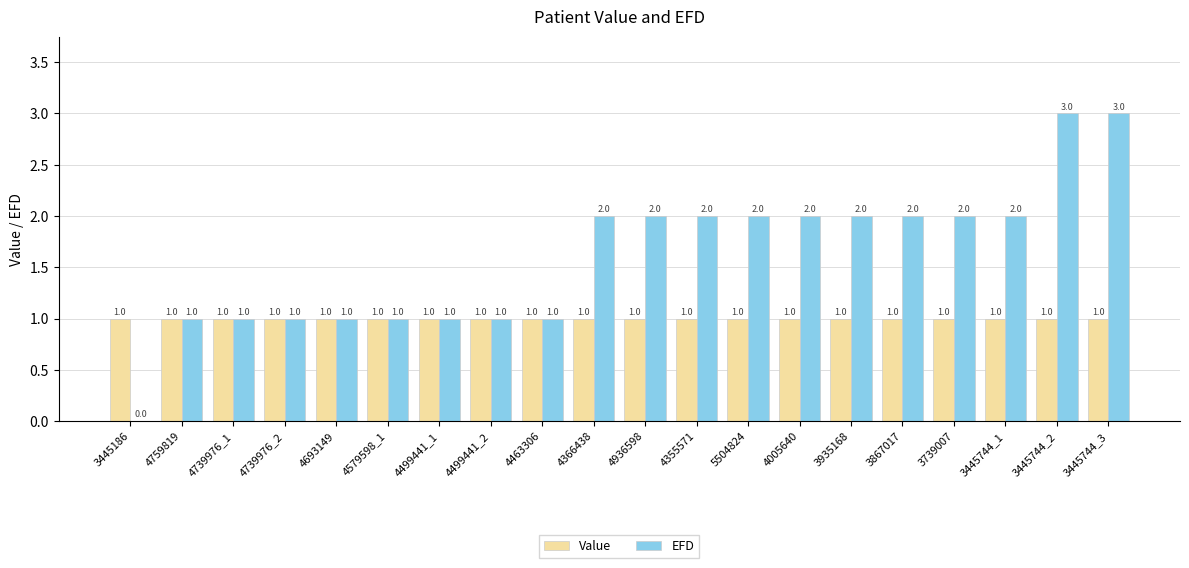

What is the greatest value displayed?

3.0